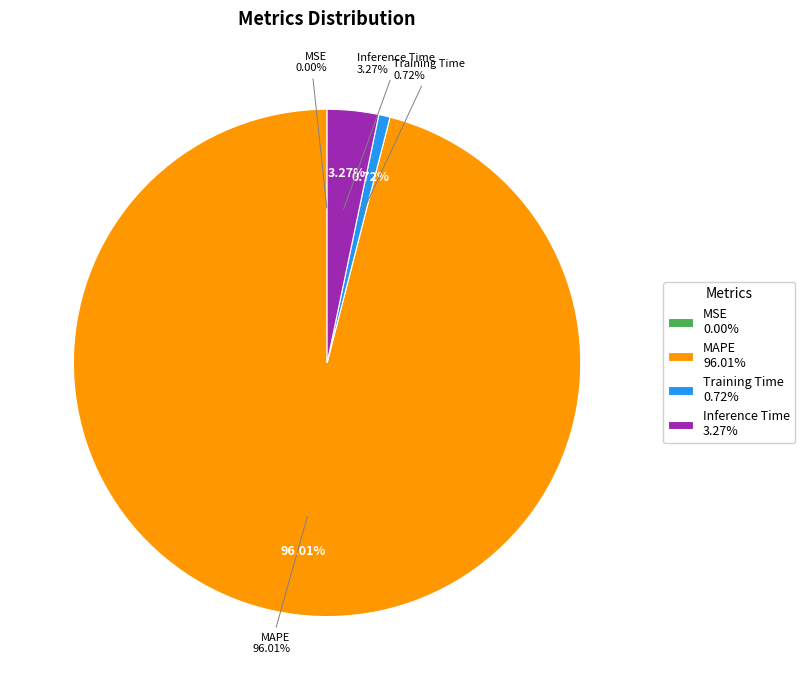

Is there any slice that represents more than half of the pie?

Yes